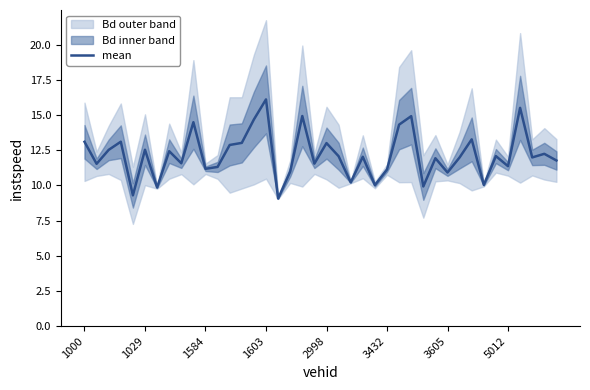

Reading left to right, extract all data points from this chart.

13.1	11.5	12.5	13.1	9.3	12.5	9.9	12.4	11.6	14.5	11.2	11.3	12.9	13.0	14.7	16.1	9.1	11.0	14.9	11.5	13.0	12.1	10.2	12.0	10.0	11.1	14.3	14.9	9.9	11.9	10.9	12.0	13.3	10.0	12.1	11.4	15.5	12.0	12.2	11.8